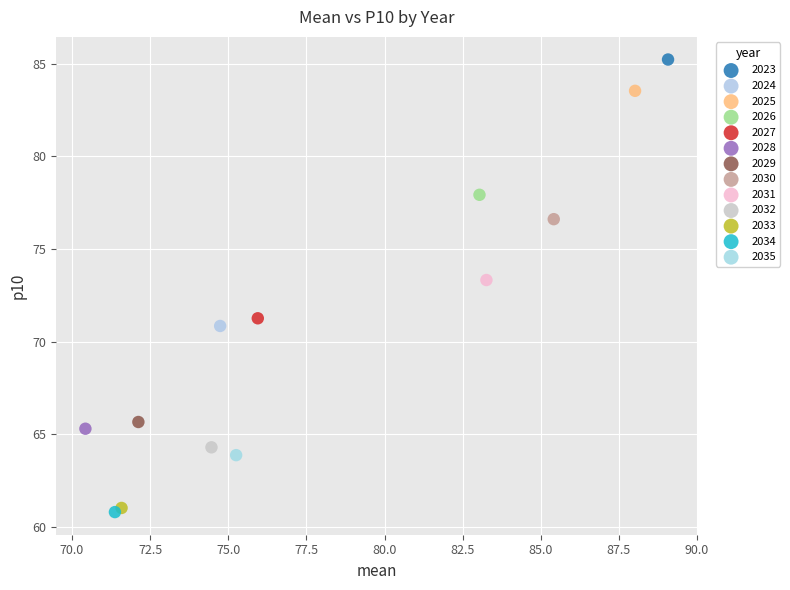

What are all the series names shown in the legend?

2023, 2024, 2025, 2026, 2027, 2028, 2029, 2030, 2031, 2032, 2033, 2034, 2035